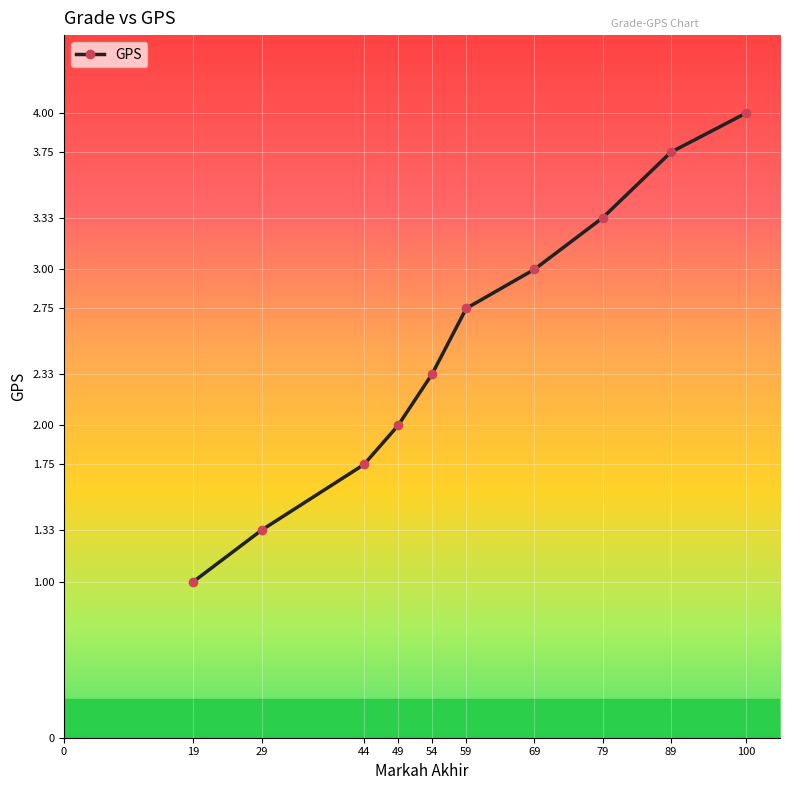

True or false: the data has more than 1 interior local peaks.

False